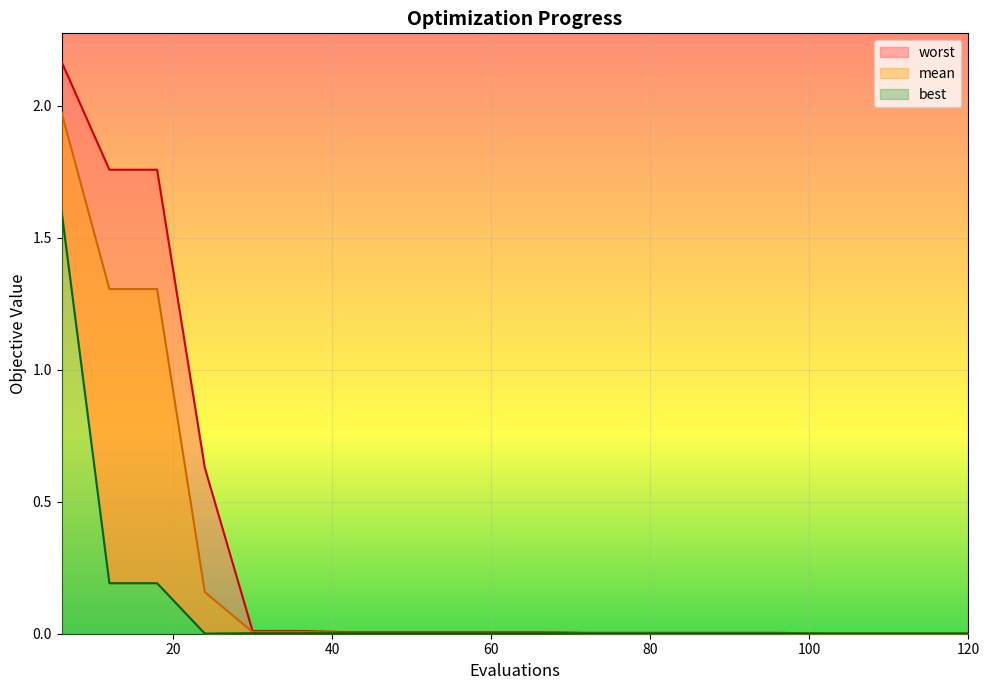

Where is mean nearest to the value 0?

102